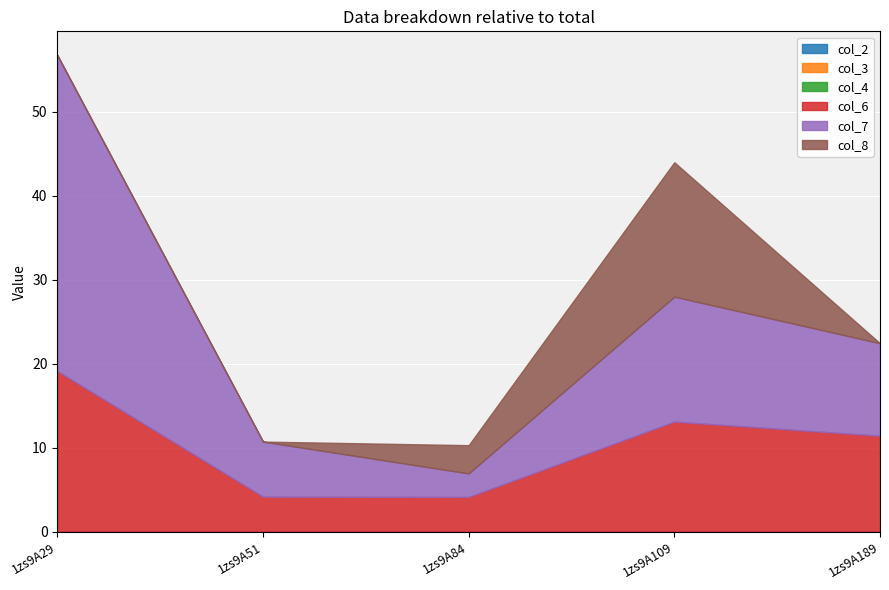

Reading right to left, transcribe all the data shown in this chart.

col_6: 11.4	13.1	4.2	4.2	19.2
col_7: 11.0	14.9	2.8	6.6	37.6
col_8: 0.0	16.0	3.4	0.0	0.0
col_2: 0.0	0.0	0.0	0.0	0.0
col_3: 0.0	0.0	0.0	0.0	0.0
col_4: 0.0	0.0	0.0	0.0	0.0